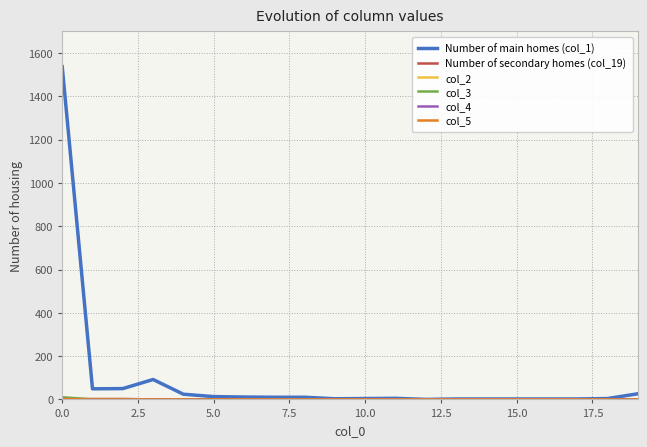

Does the chart have visible grid lines?

Yes